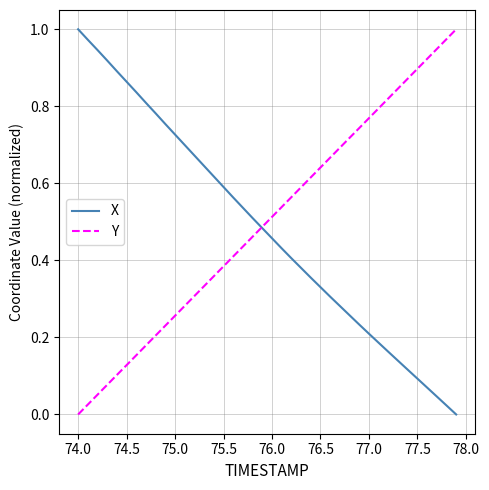

Rank the series by their average value, from highest to lowest.

Y, X